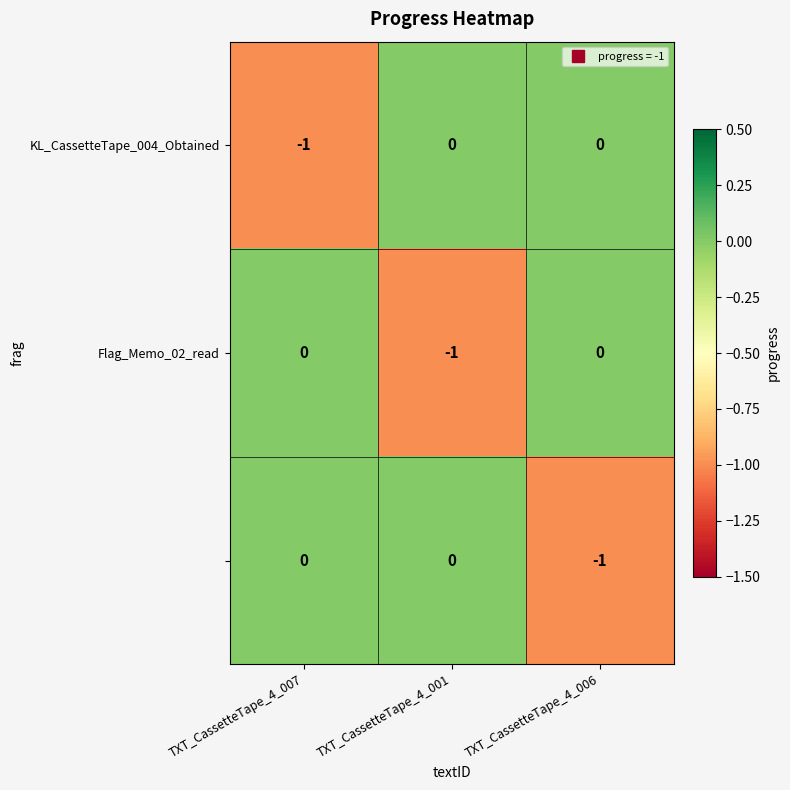

How many series are shown in this chart?

3